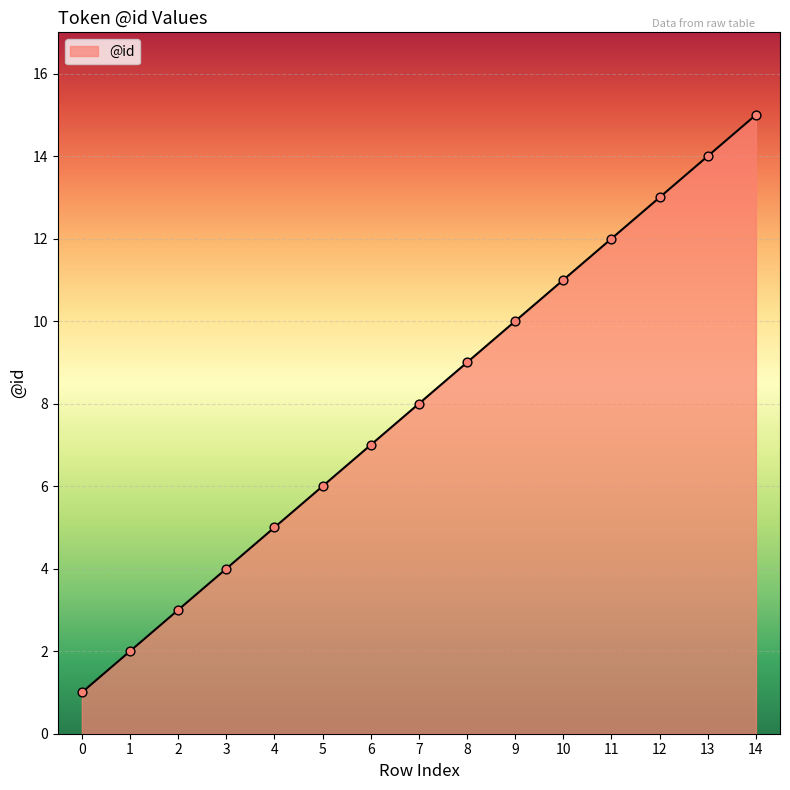

What is the change in value from 1 to 10?

+9